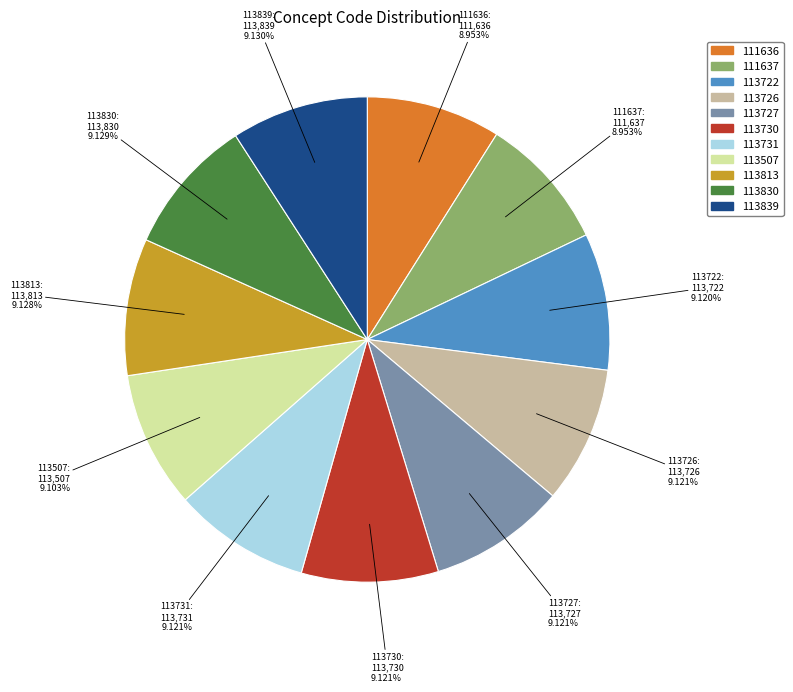

Is there a majority slice in this chart?

No